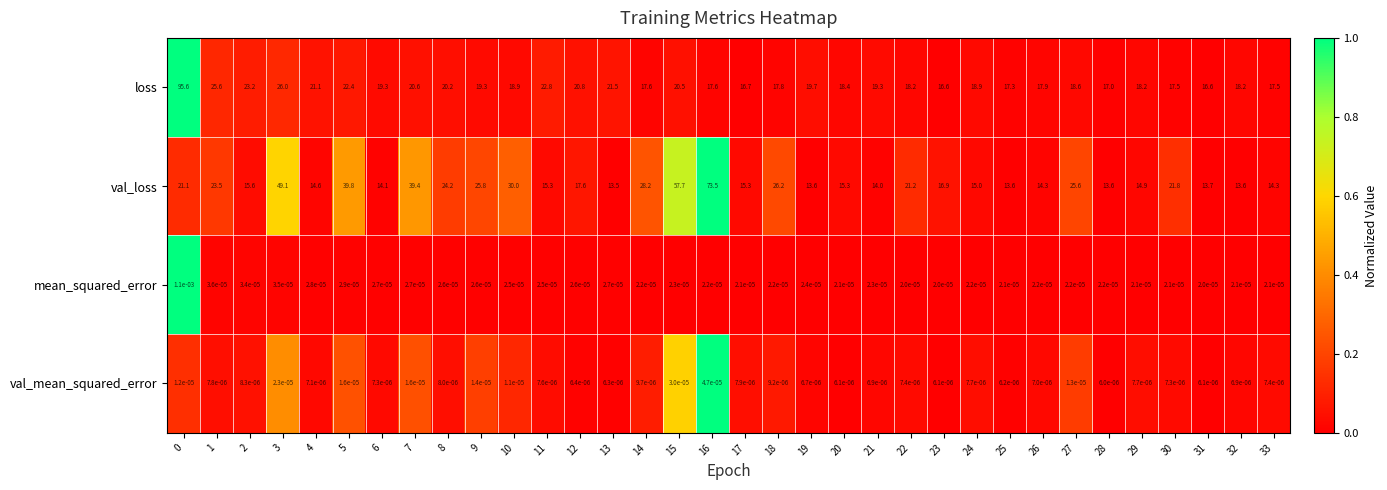

What is the total value across all series at 16?

91.1